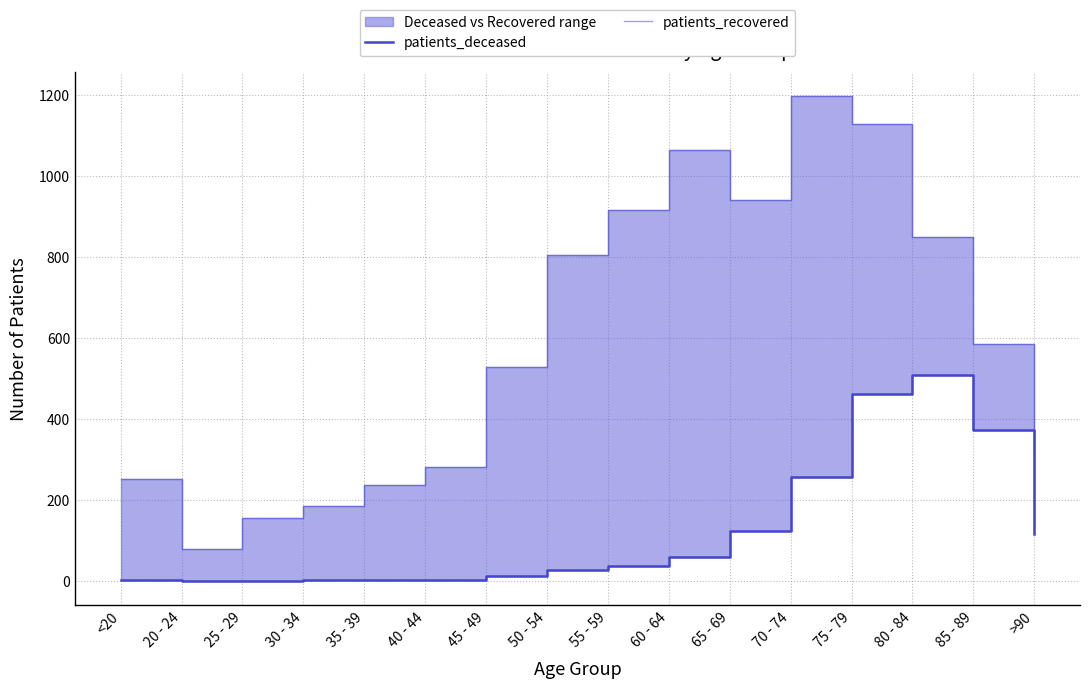

Is it true that patients_recovered equals 124 at 45 - 49?

False